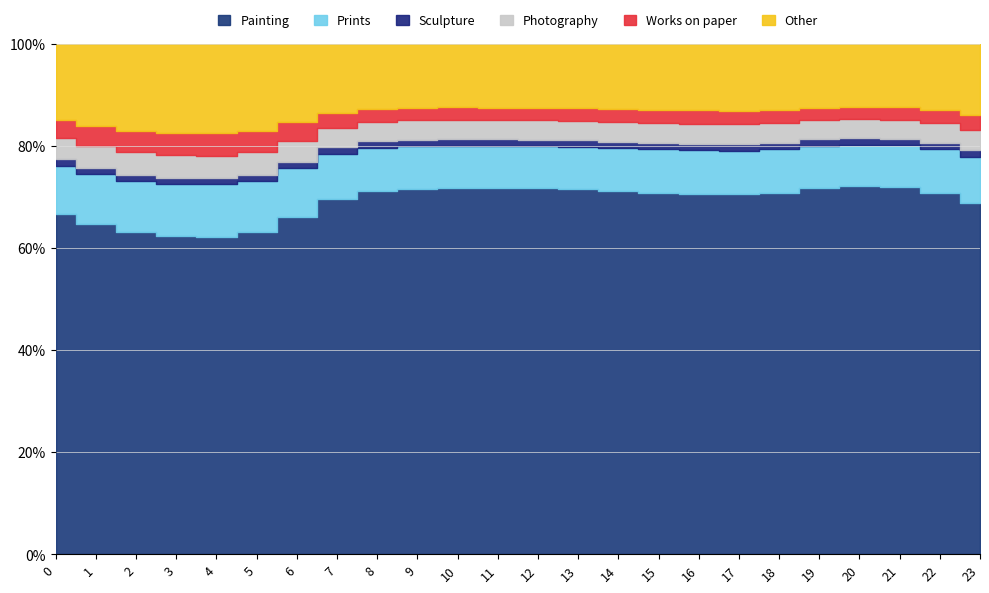

Is the value of col_5 at 1 greater than the value of col_0 at 8?

No